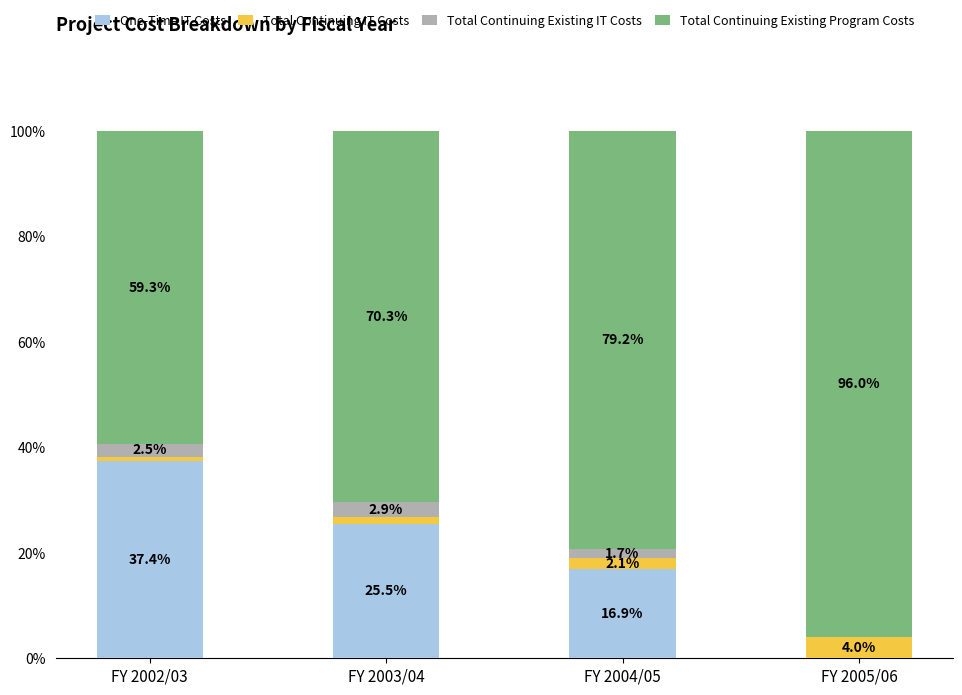

The value of One-Time IT Costs at FY 2002/03 is 37.4. True or false?

True